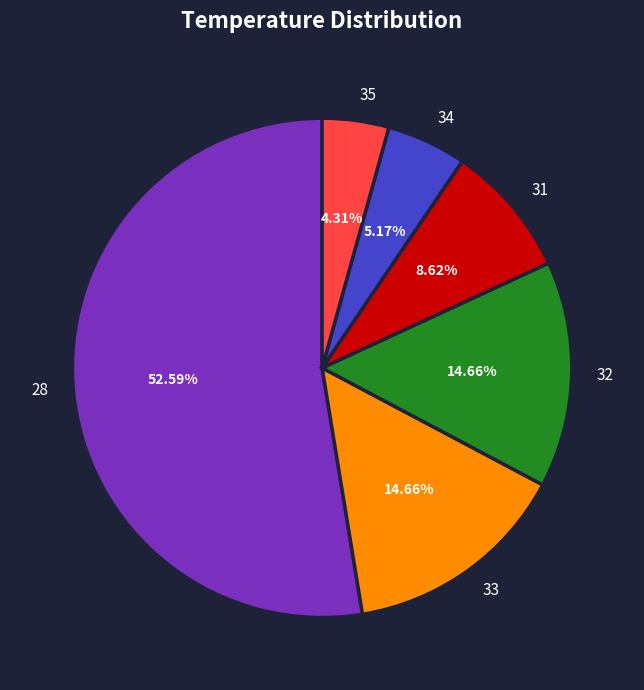

Count the number of slices in the pie.

6